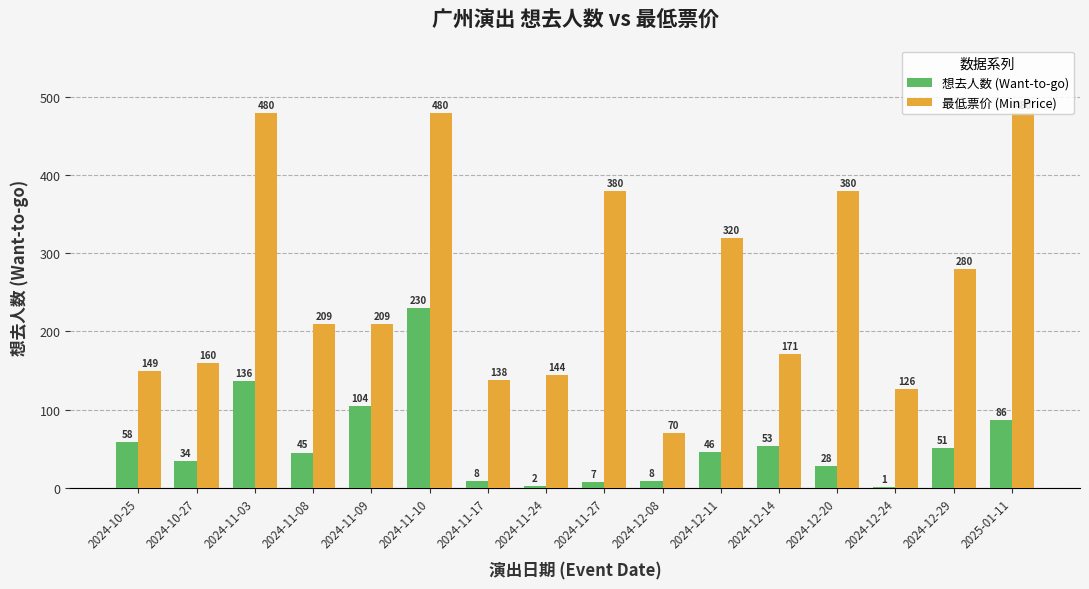

At which label does 想去人数 (Want-to-go) reach its peak?

2024-11-10